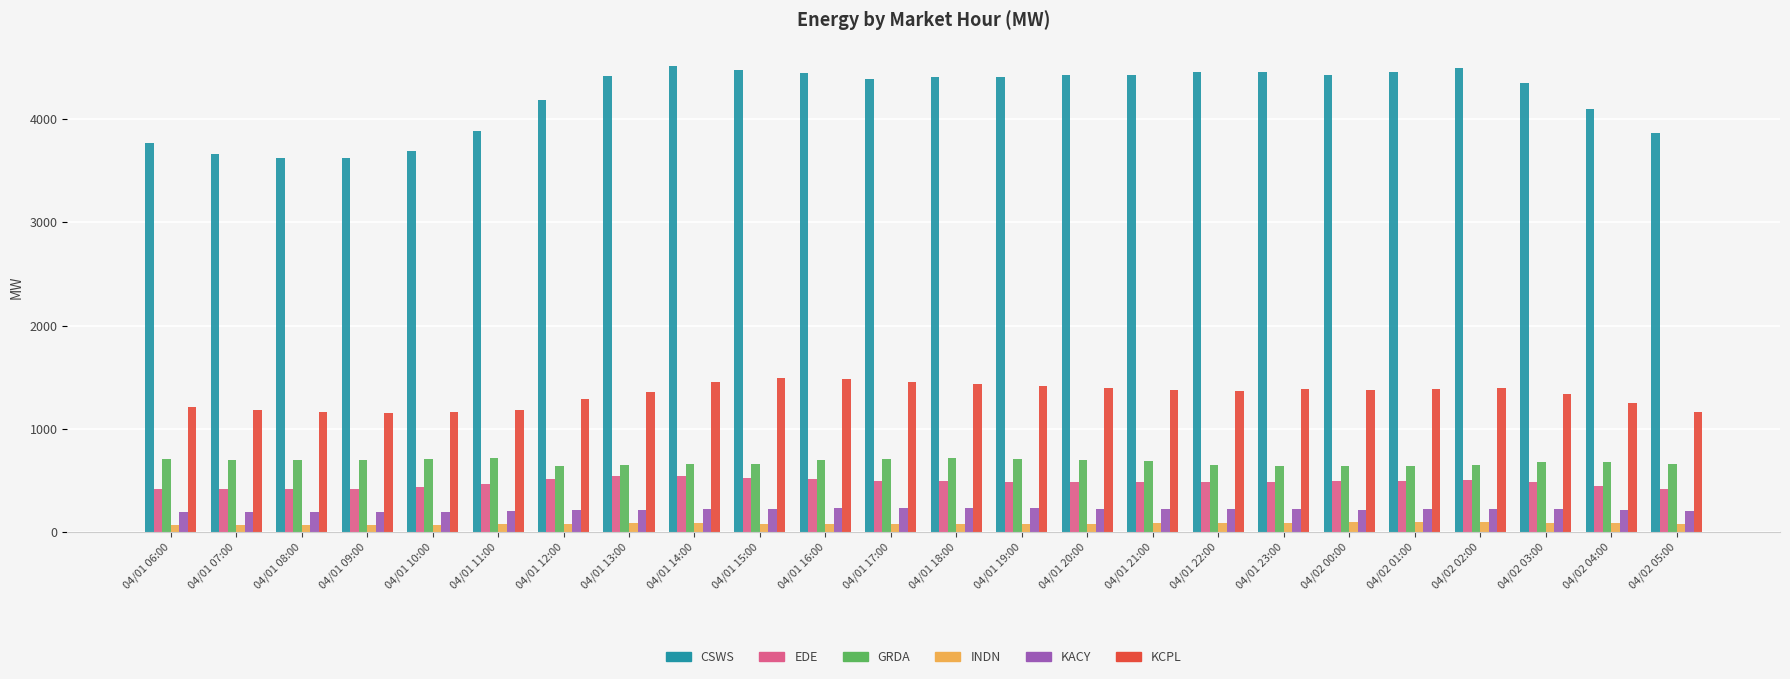

Which series has the widest spread of values?

CSWS